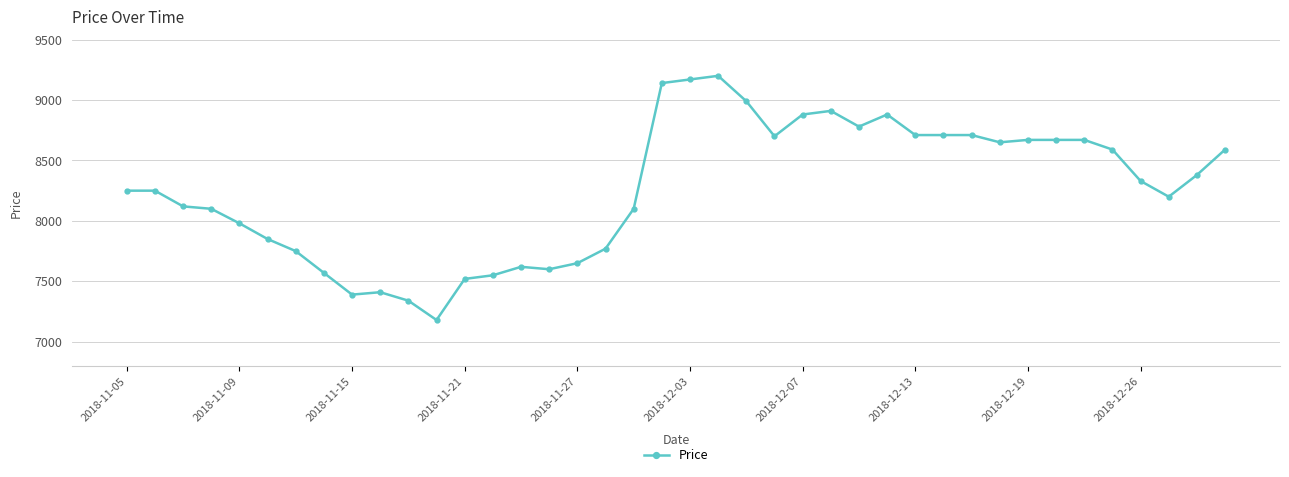

What is the average value?

8263